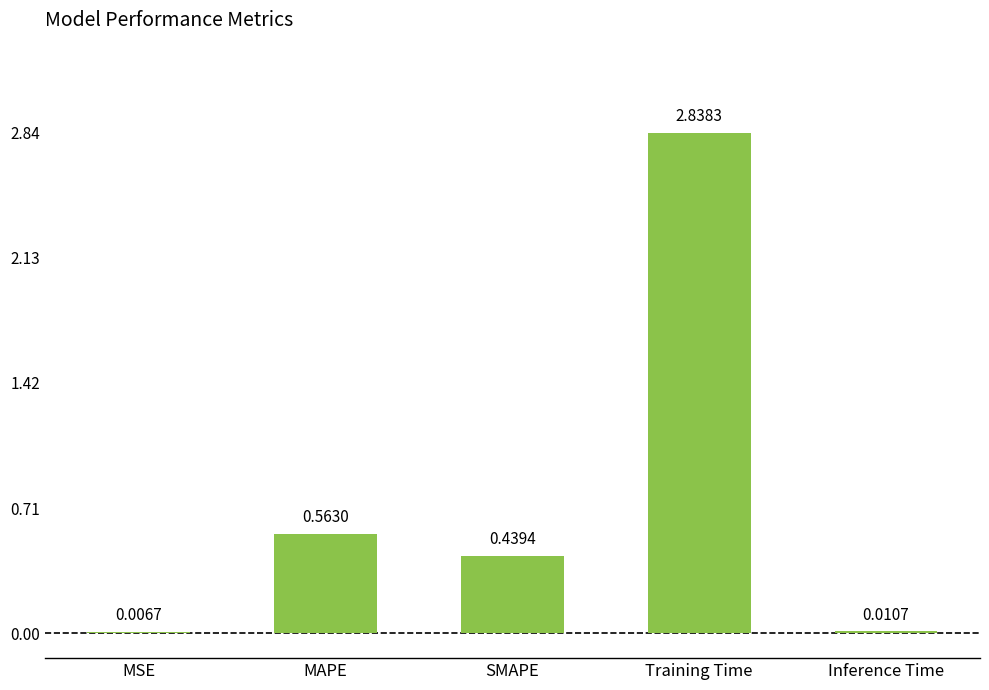

Between SMAPE and MAPE, which is larger?

MAPE